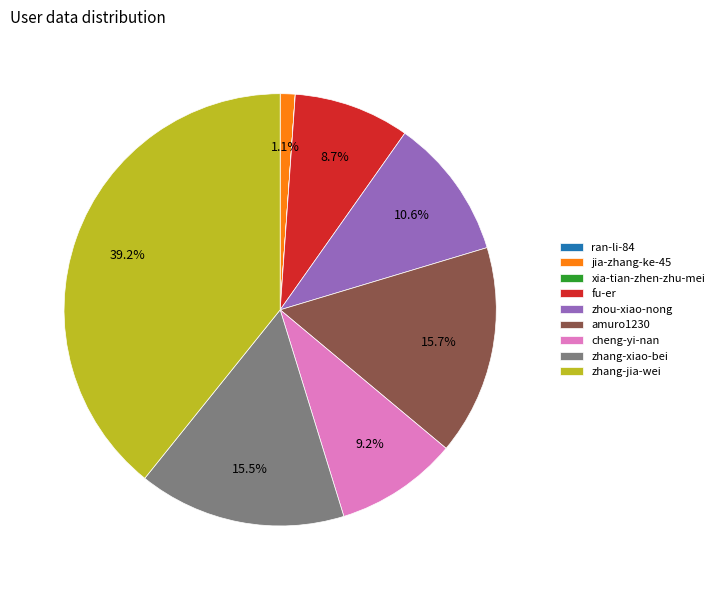

To the nearest percent, what is the average slice percentage?

11%